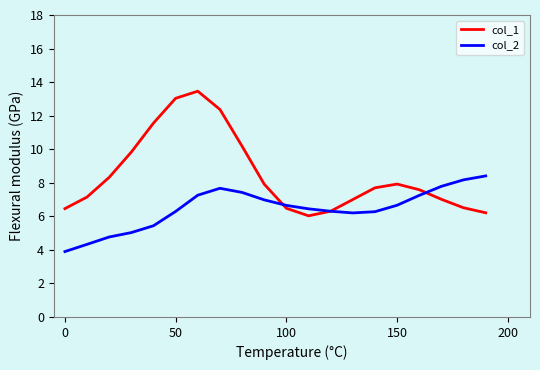

List the series in order of their peak value, lowest first.

col_2, col_1